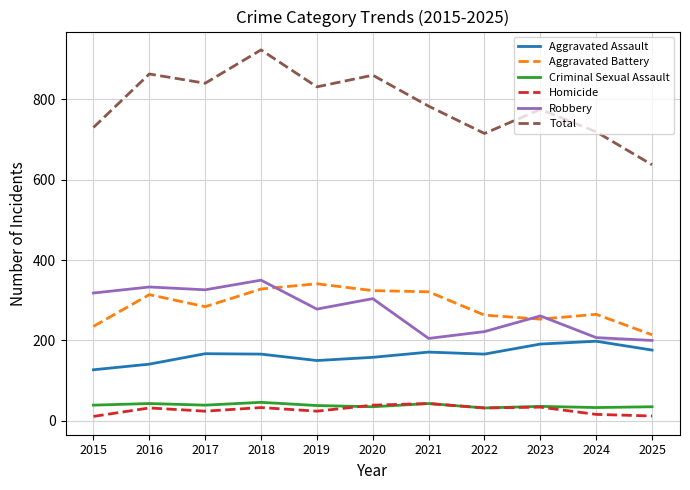

How many interior local valleys does the Robbery series have?

3